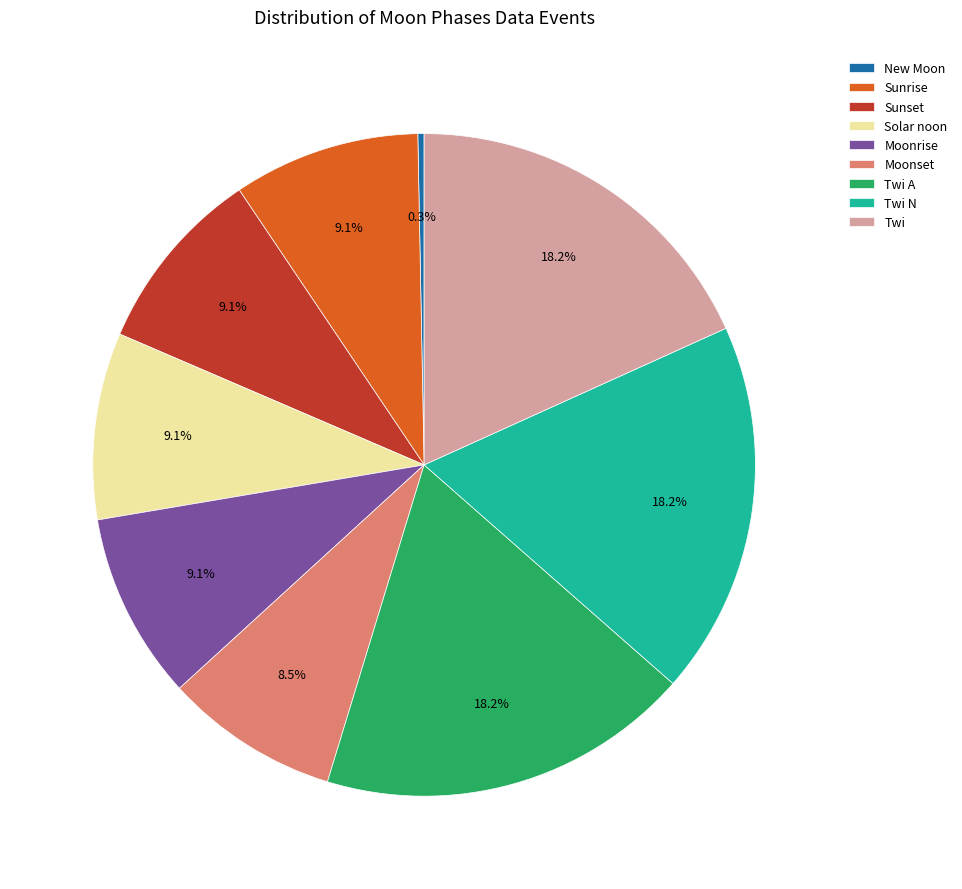

How many slices are in this pie chart?

9